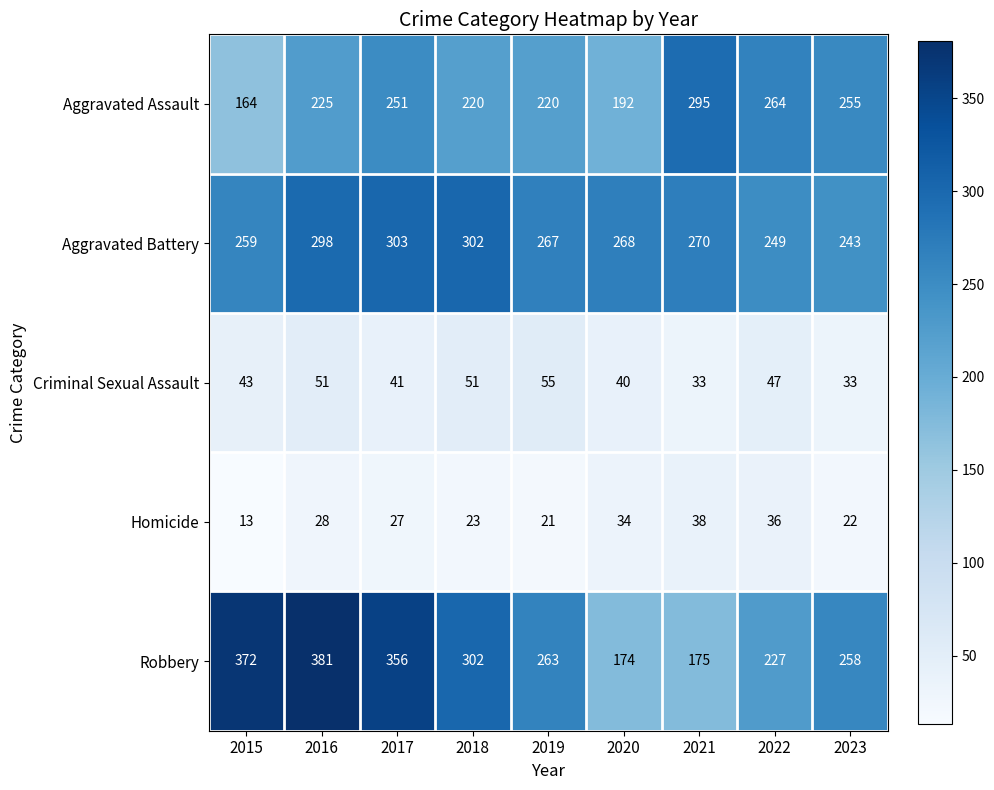

Which label corresponds to the smallest value in the chart?

2015